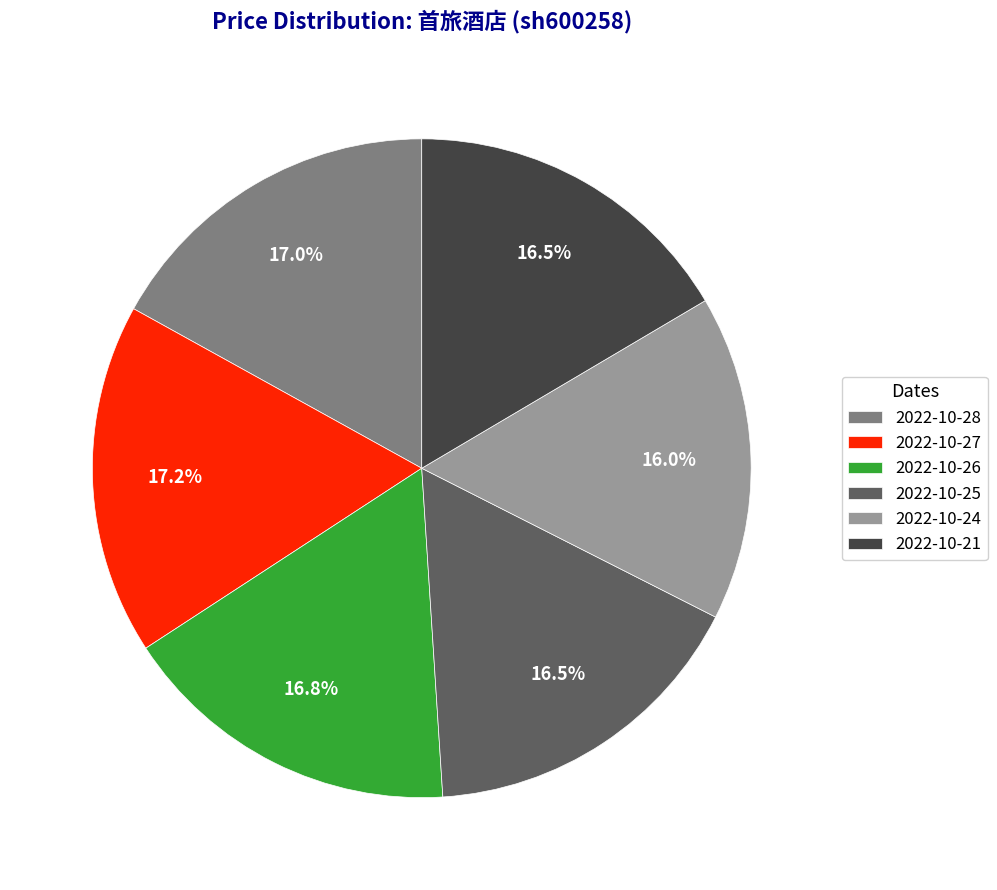

To the nearest percent, what is the combined percentage of 2022-10-28 and 2022-10-26?

34%